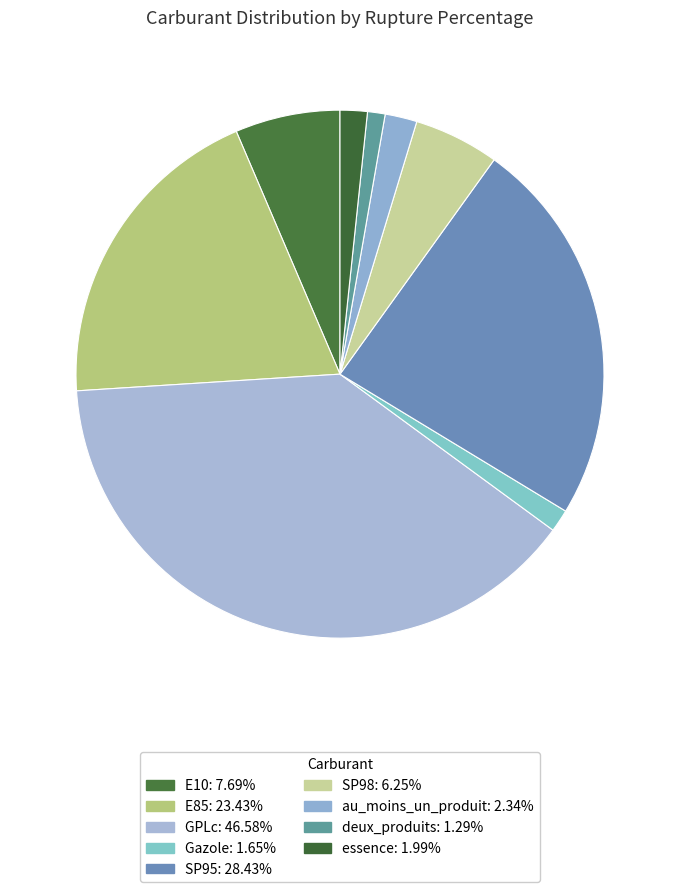

The Gazole slice represents 11% of the pie. True or false?

False